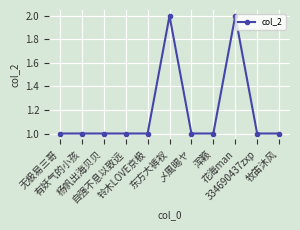

How many categories are shown in the chart?

11